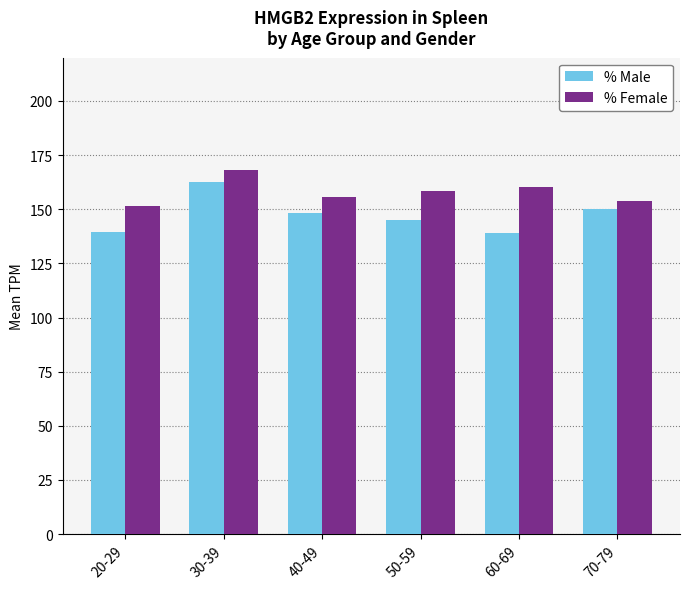

What is the smallest value displayed?

138.9